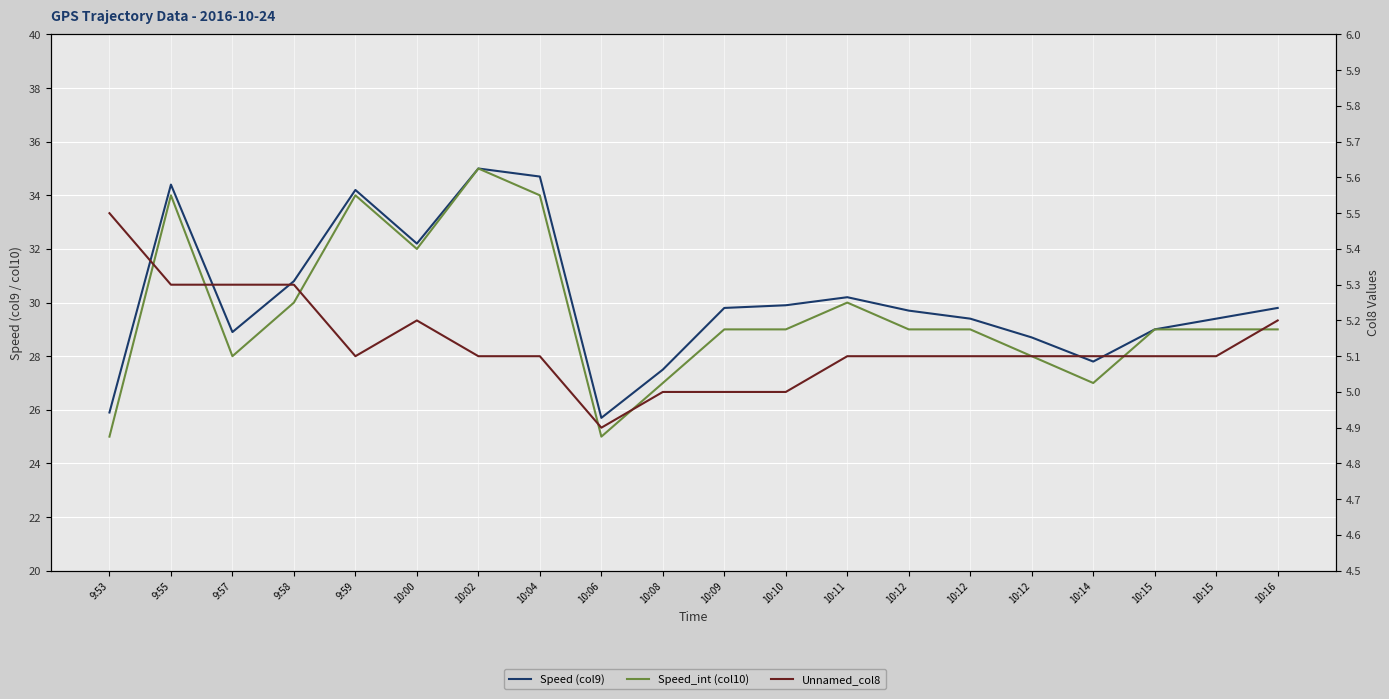

Which series has the widest spread of values?

Speed_int (col10)